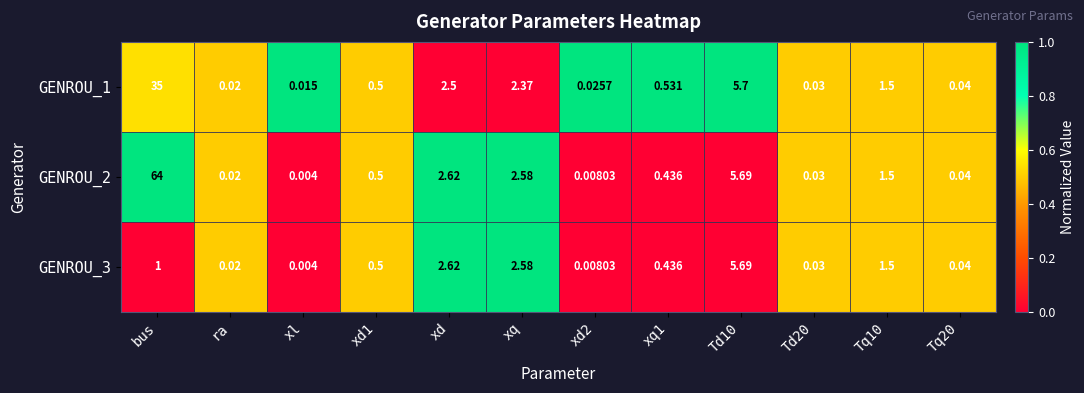

At which category is the sum across all series the highest?

bus